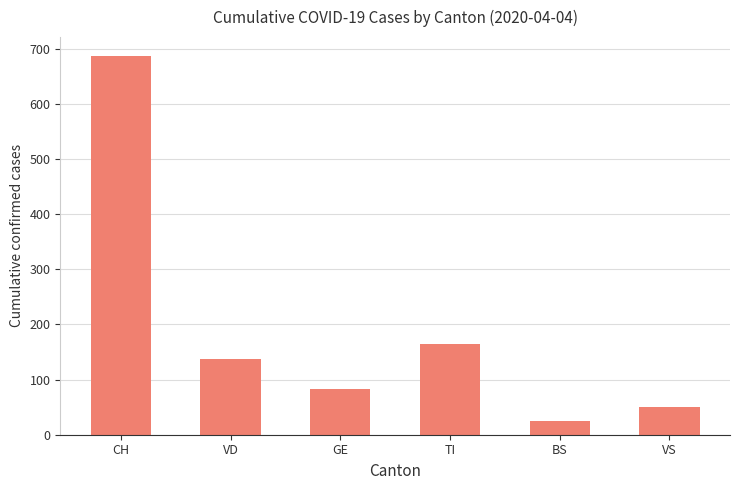

Which category has the highest value across all series?

CH